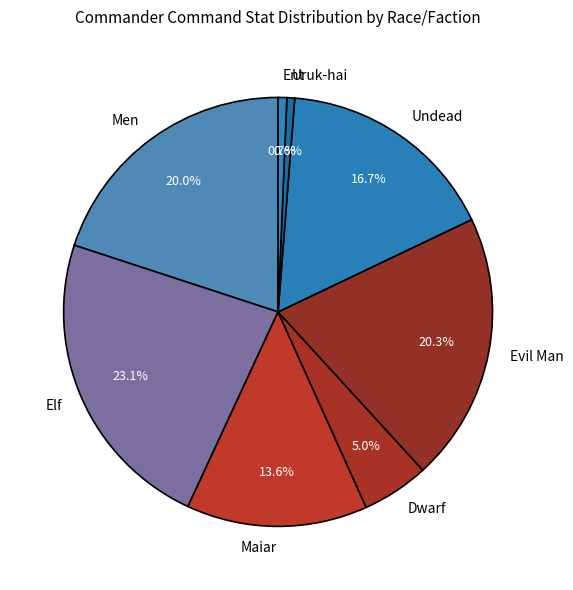

Which slice is the largest?

Elf